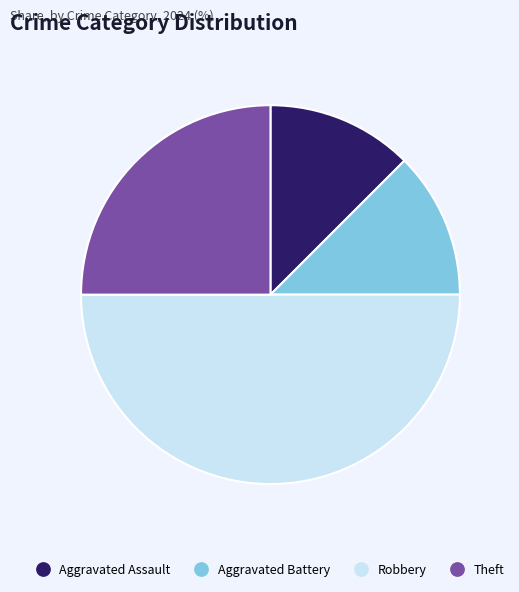

Does Aggravated Battery account for over 50% of the chart?

No